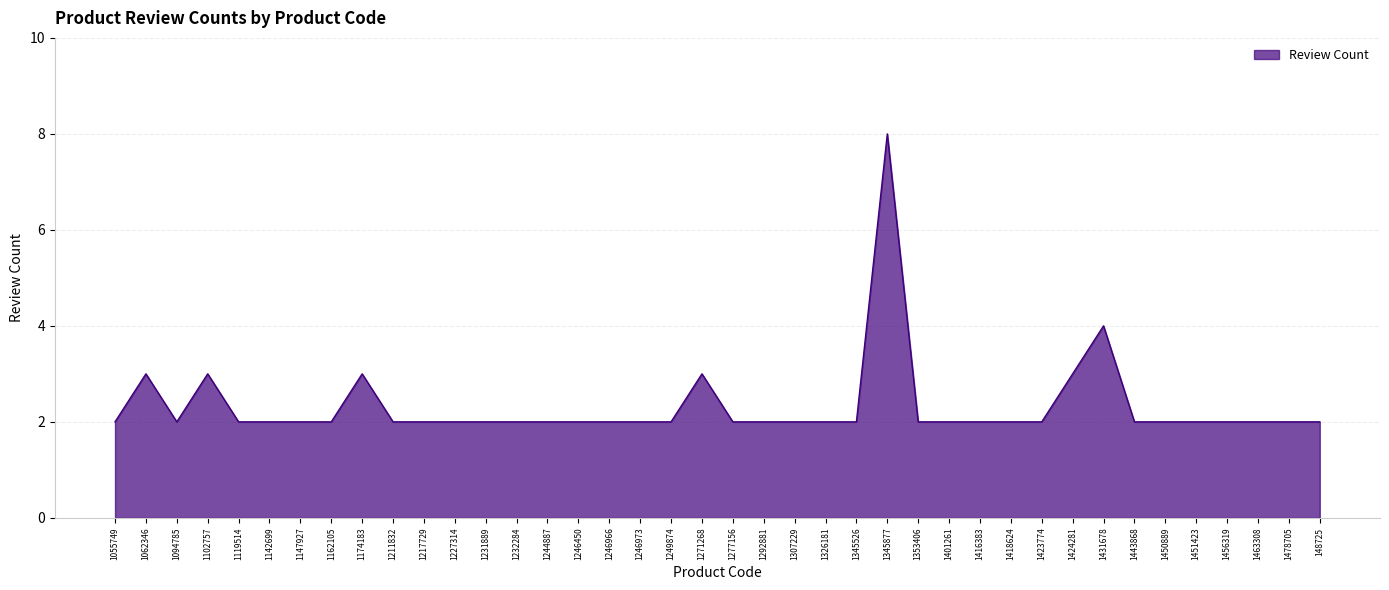

Read the value at 1345877.

8